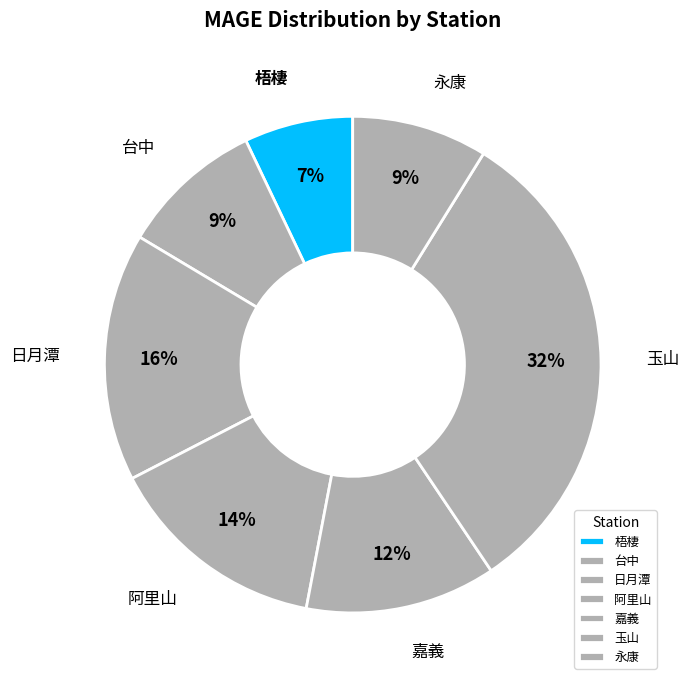

True or false: 台中 accounts for 17% of the total.

False